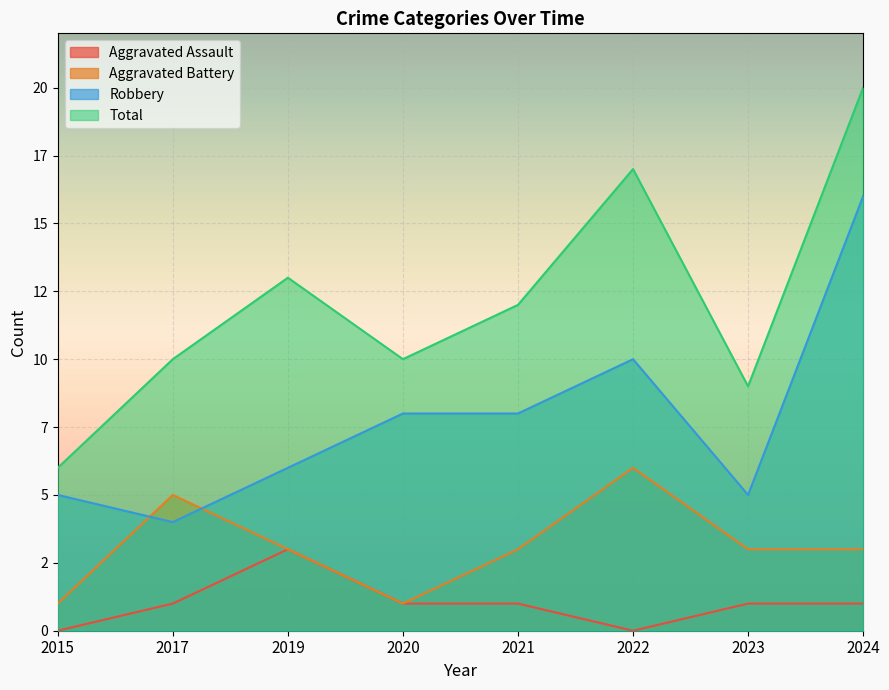

Is it true that Aggravated Battery equals 2 at 2024?

False